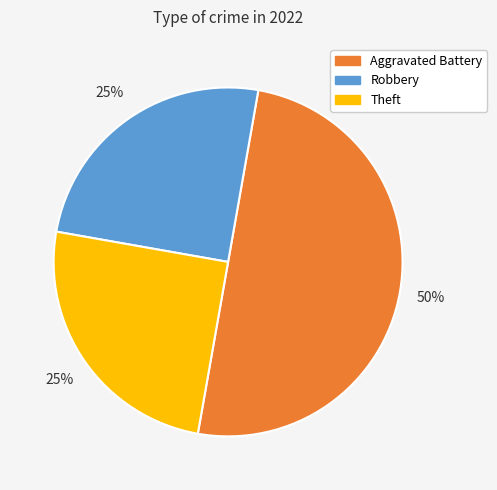

To the nearest percent, what is the average slice percentage?

33%